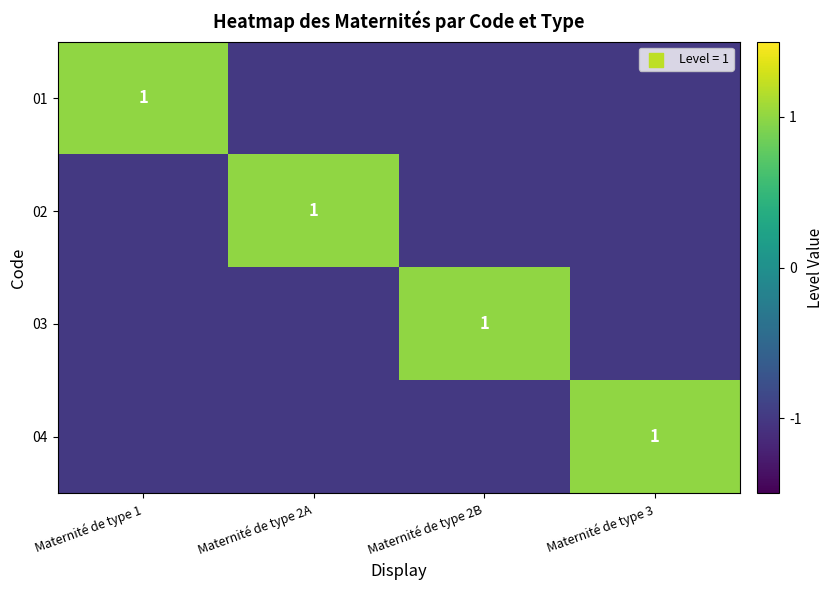

At which category does the chart reach its peak across all series?

Maternité de type 1